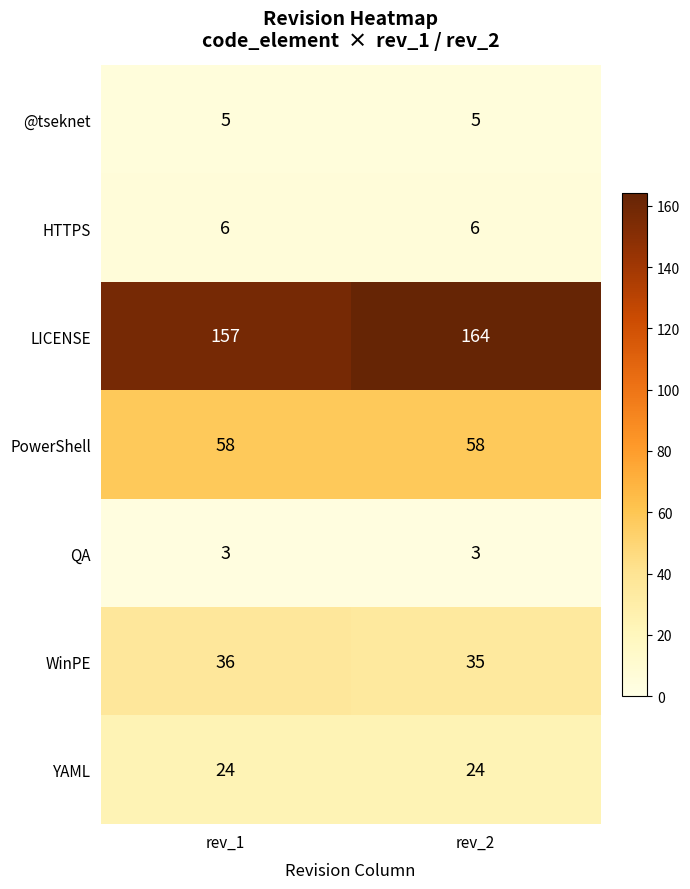

What is the difference between the highest and lowest values at rev_1?

154